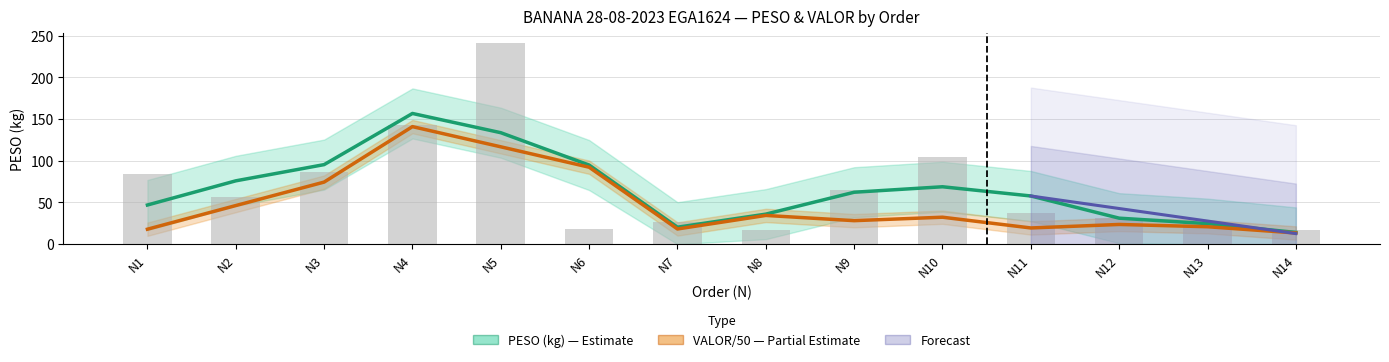

Reading left to right, list all the values displayed in this chart.

PESO (kg): 47.0	76.0	95.4	156.8	133.7	94.9	20.4	36.0	62.3	68.9	57.8	31.2	24.7	14.1
VALOR/50 (R$): 18.0	46.3	74.5	141.0	116.8	92.3	18.2	34.5	28.2	32.4	19.5	23.7	20.9	13.4
PESO raw (kg): 84.1	56.8	87.0	142.5	240.9	17.8	26.1	17.3	64.8	104.8	37.0	31.6	25.0	17.4